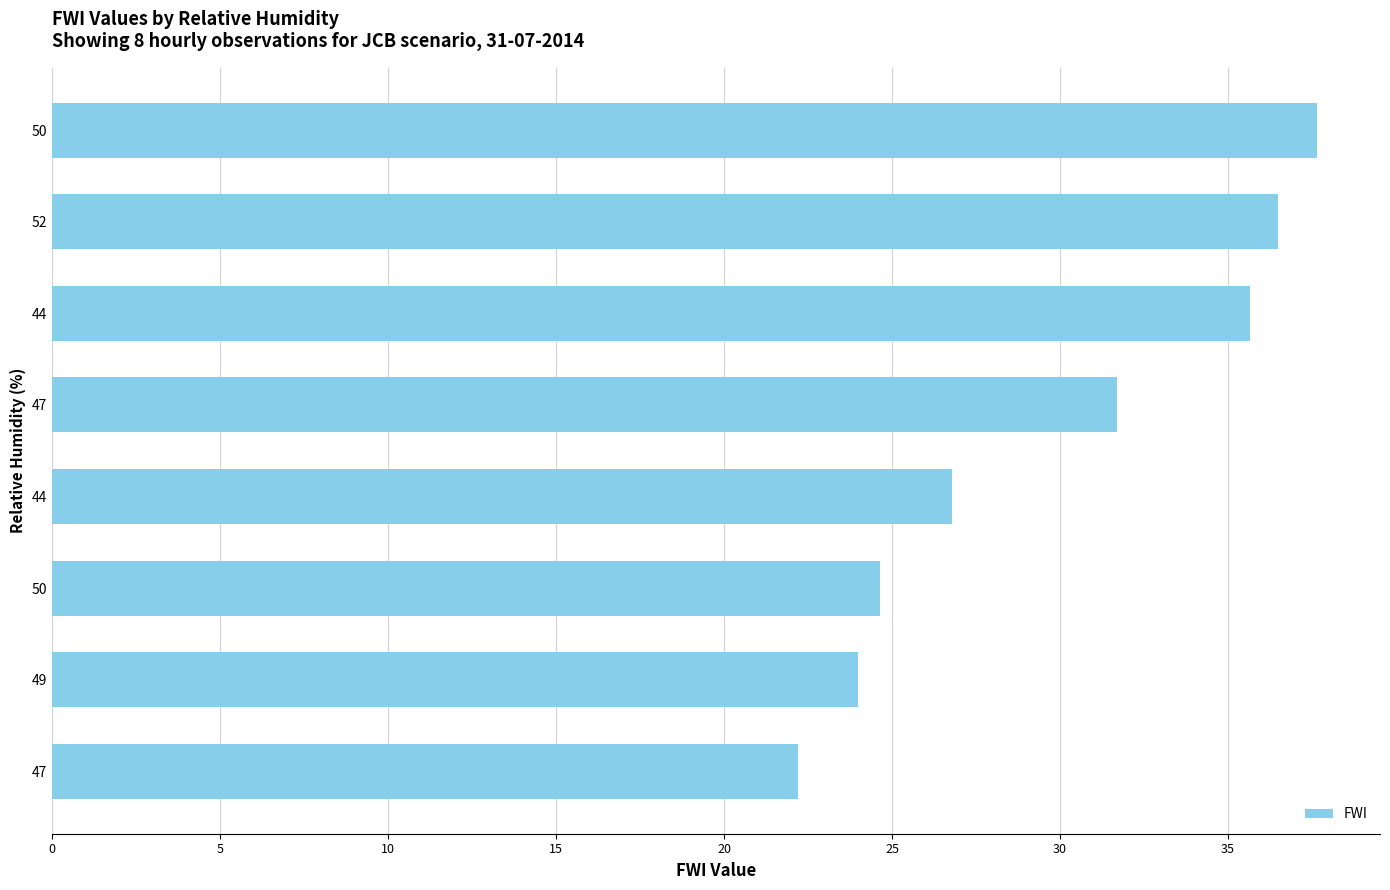

What is the maximum value shown in the chart?

37.6